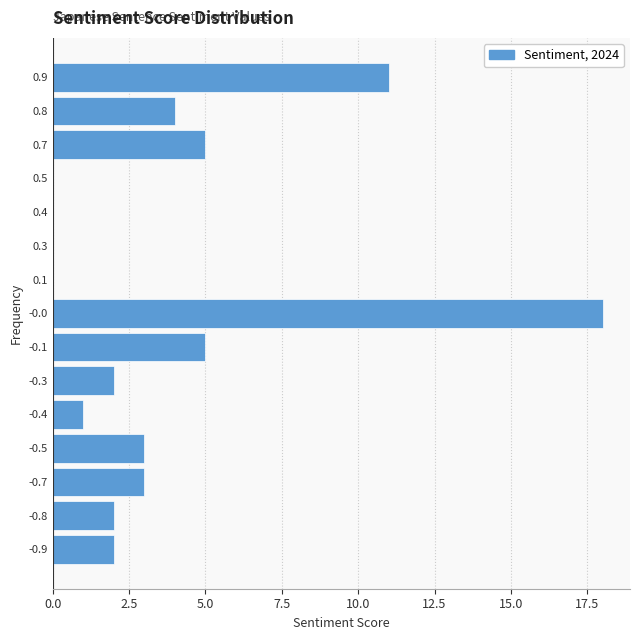

Reading bottom to top, extract all data points from this chart.

-0.9=2	-0.8=2	-0.7=3	-0.5=3	-0.4=1	-0.3=2	-0.1=5	-0.0=18	0.1=0	0.3=0	0.4=0	0.5=0	0.7=5	0.8=4	0.9=11